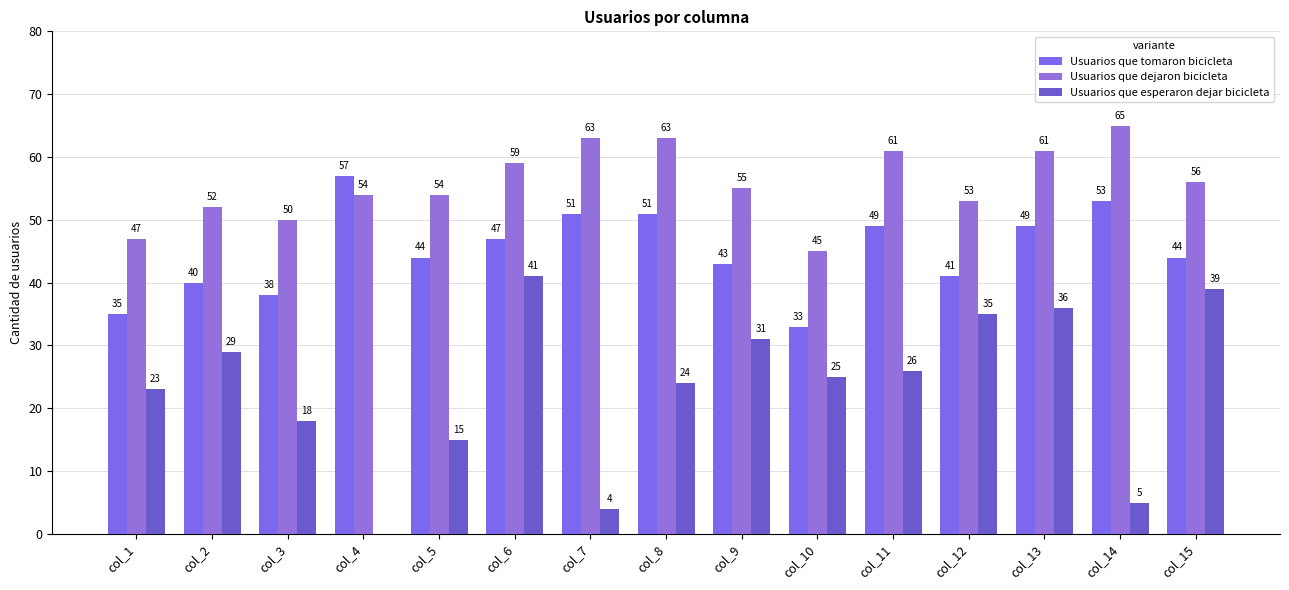

Between col_5 and col_15, which series saw the biggest shift?

Usuarios que esperaron dejar bicicleta